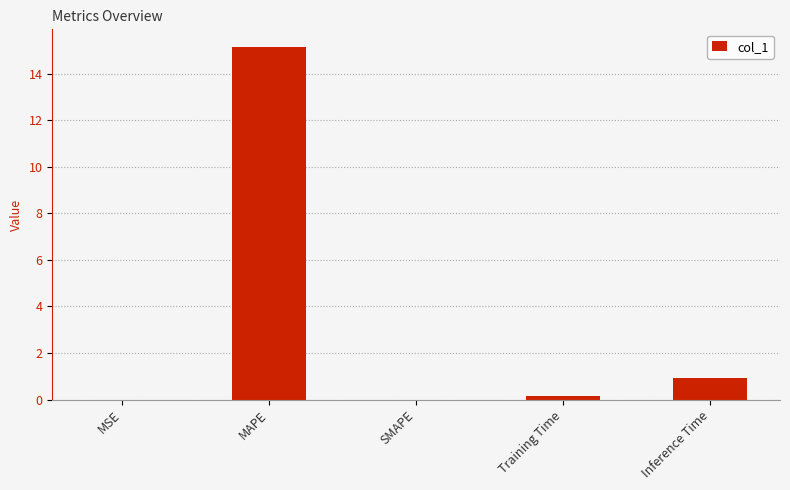

The value at Inference Time is 1.4. True or false?

False